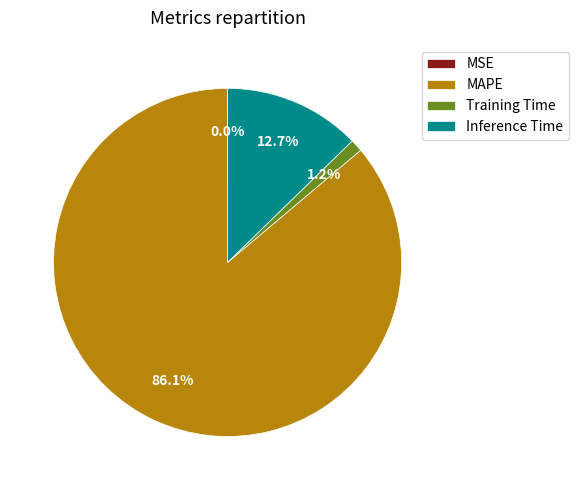

What percentage is the Inference Time slice, to the nearest percent?

13%